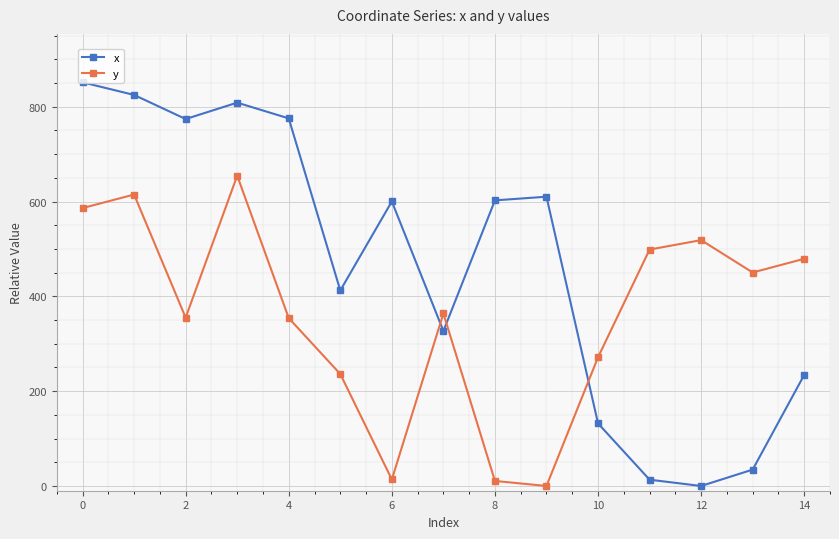

Is this an area chart (filled region under the line)?

No